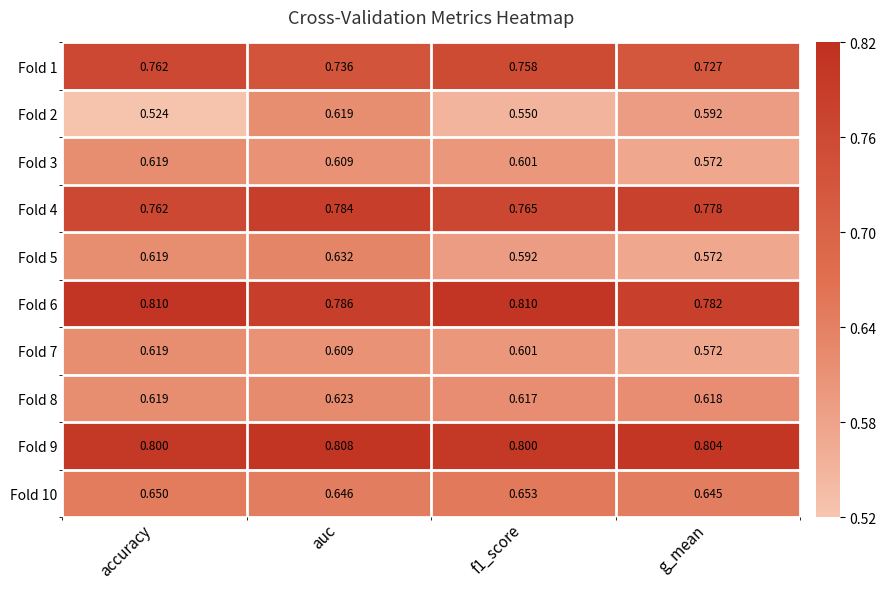

At which label is Fold 7 closest to 0?

g_mean